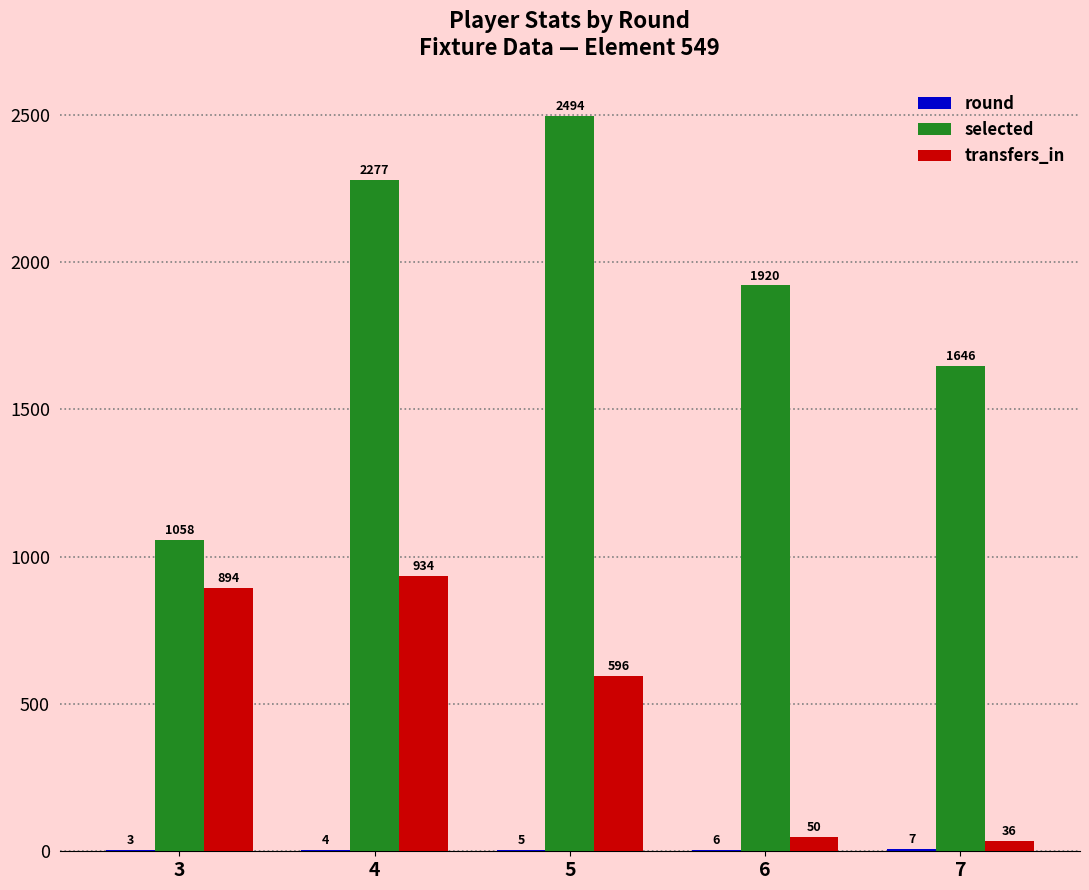

What is the greatest value displayed?

2494